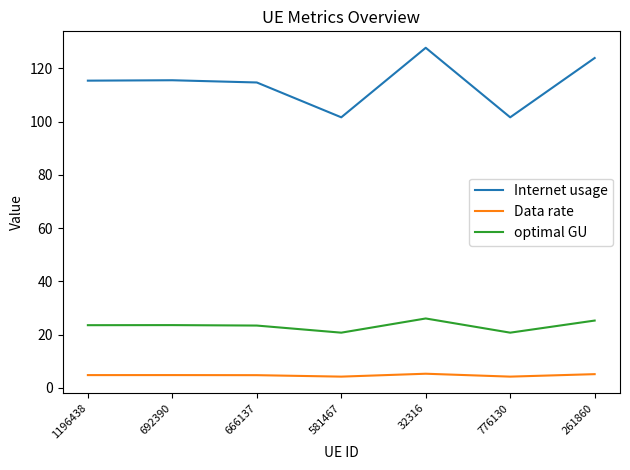

At 666137, list the series in order from smallest to largest.

Data rate, optimal GU, Internet usage